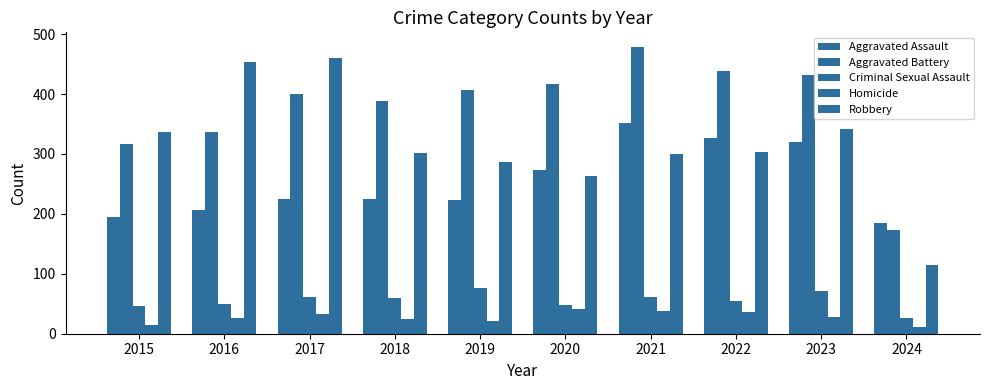

What is the difference between the highest and lowest values at 2016?

428